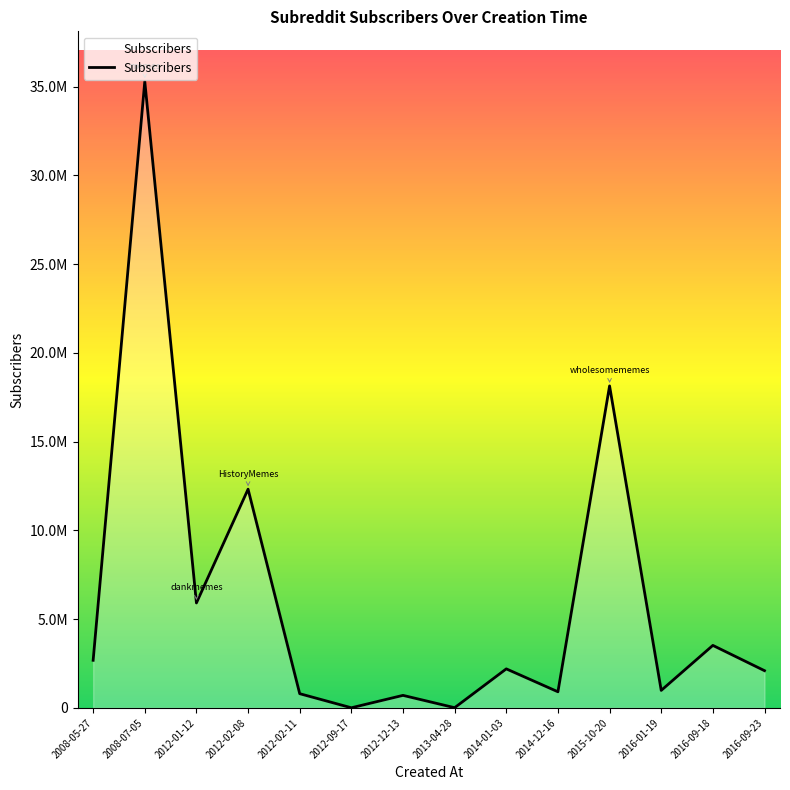

What is the greatest value displayed?

35290160